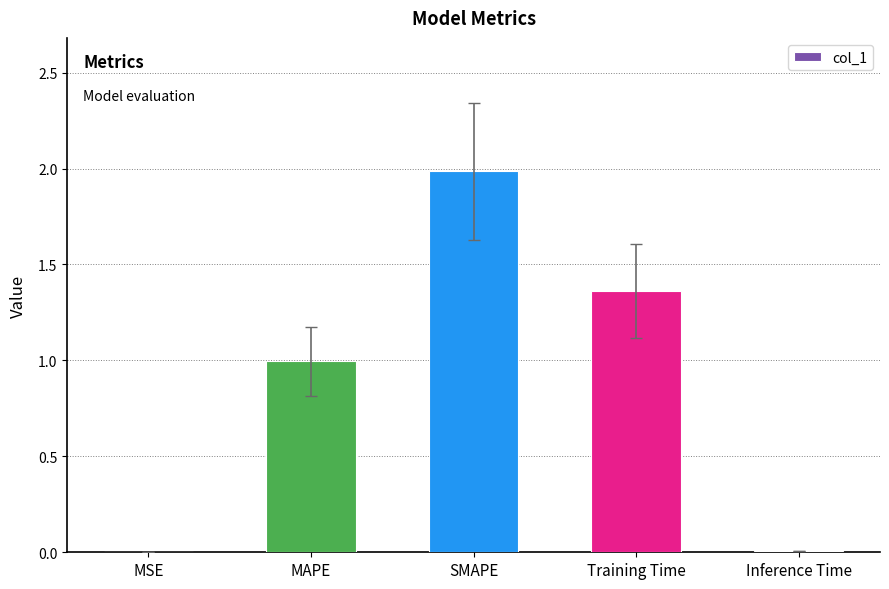

What is the greatest value displayed?

2.0